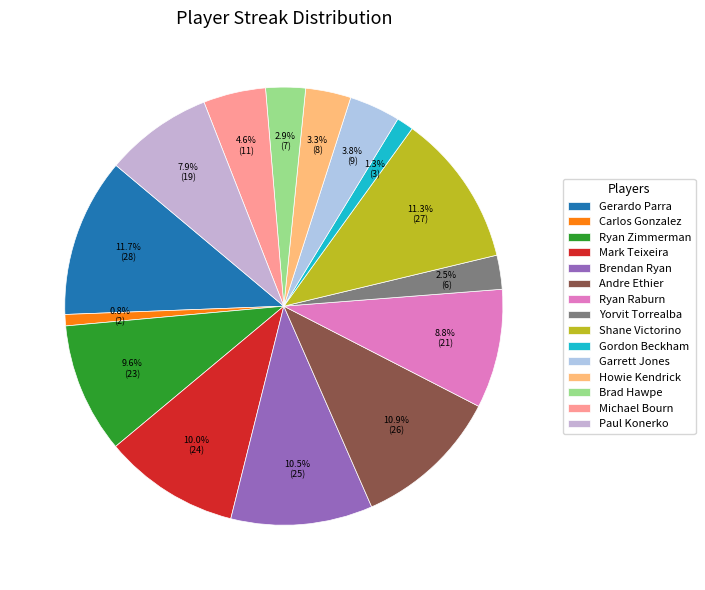

Is there any slice that represents more than half of the pie?

No